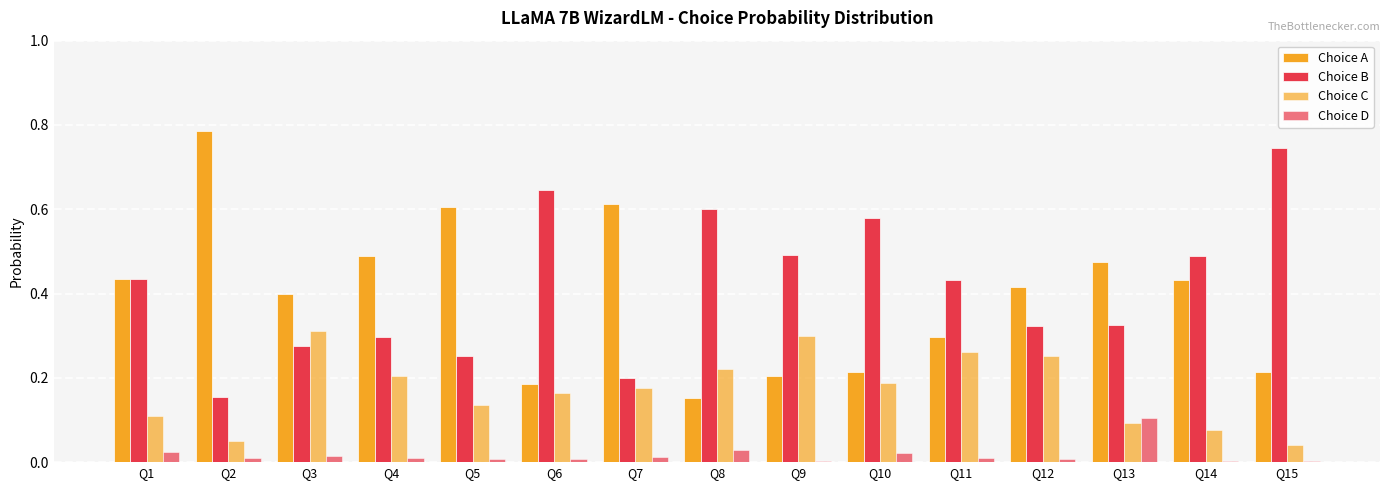

How many series are shown in this chart?

4